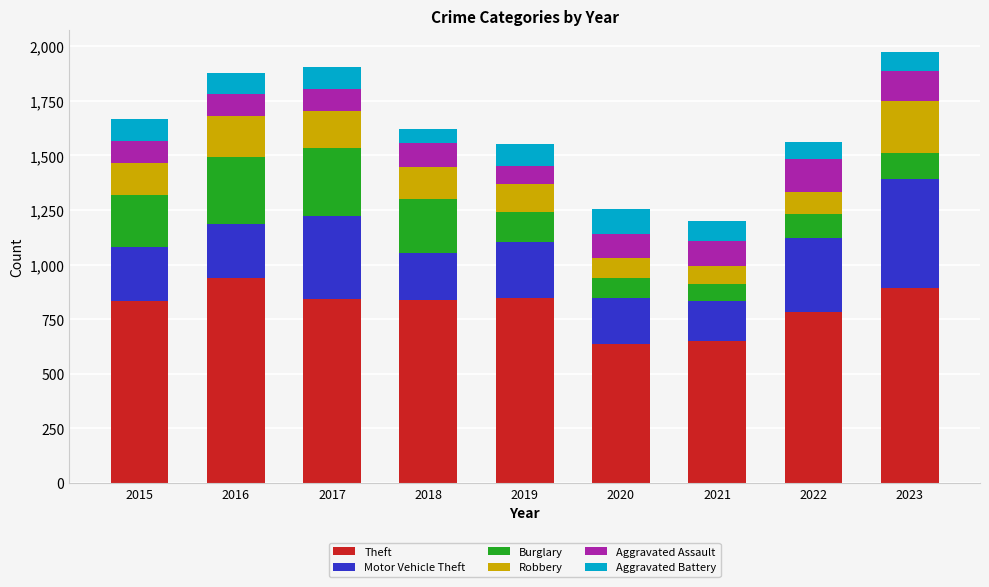

How many distinct data groups are displayed?

6